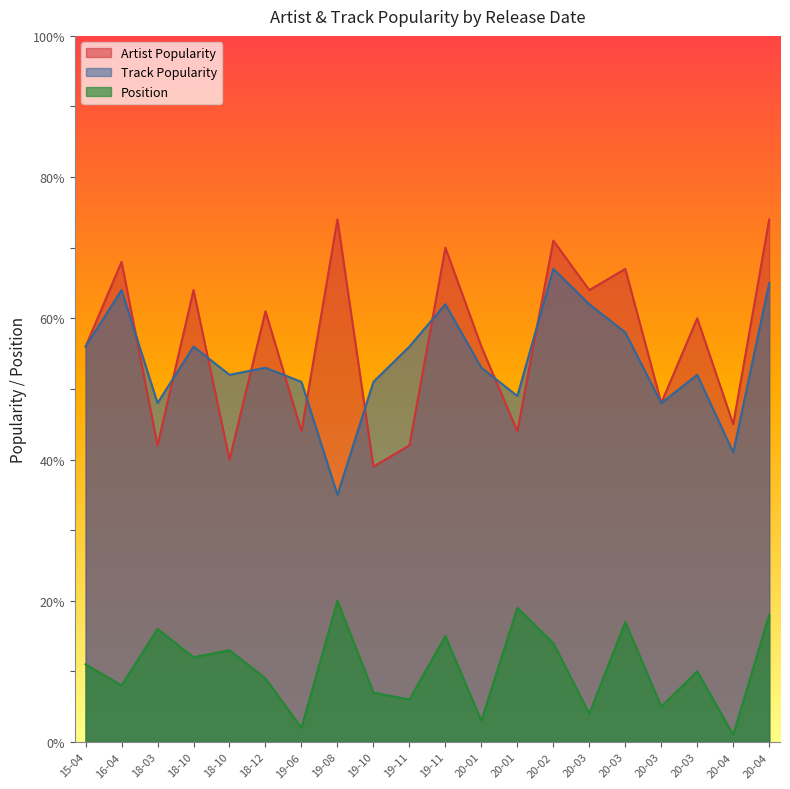

Is the value of Artist Popularity at 2018-10-05 greater than the value of Position at 2020-03-13?

Yes